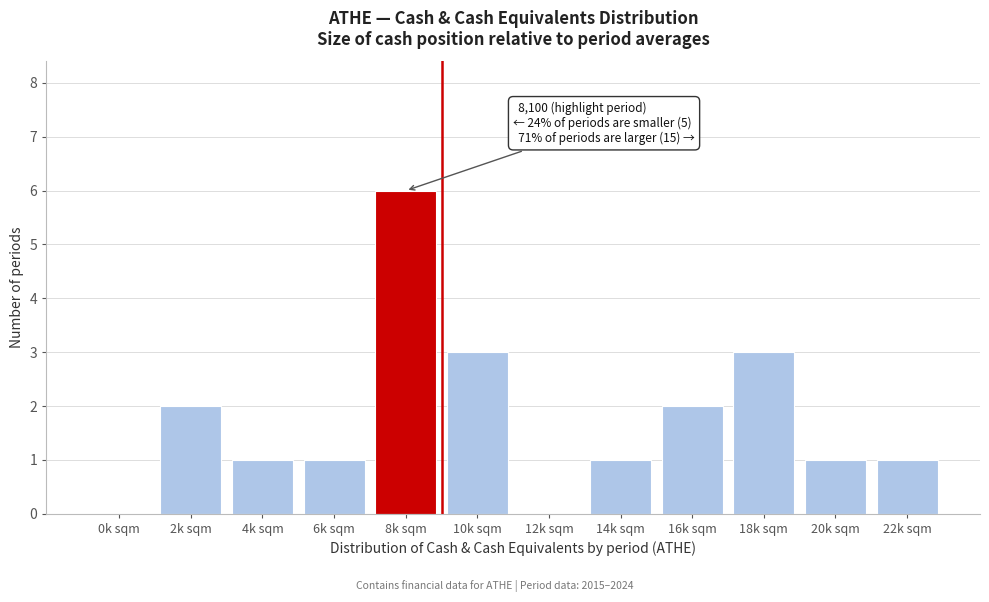

Reading left to right, extract all data points from this chart.

0k sqm=0	2k sqm=2	4k sqm=1	6k sqm=1	8k sqm=6	10k sqm=3	12k sqm=0	14k sqm=1	16k sqm=2	18k sqm=3	20k sqm=1	22k sqm=1